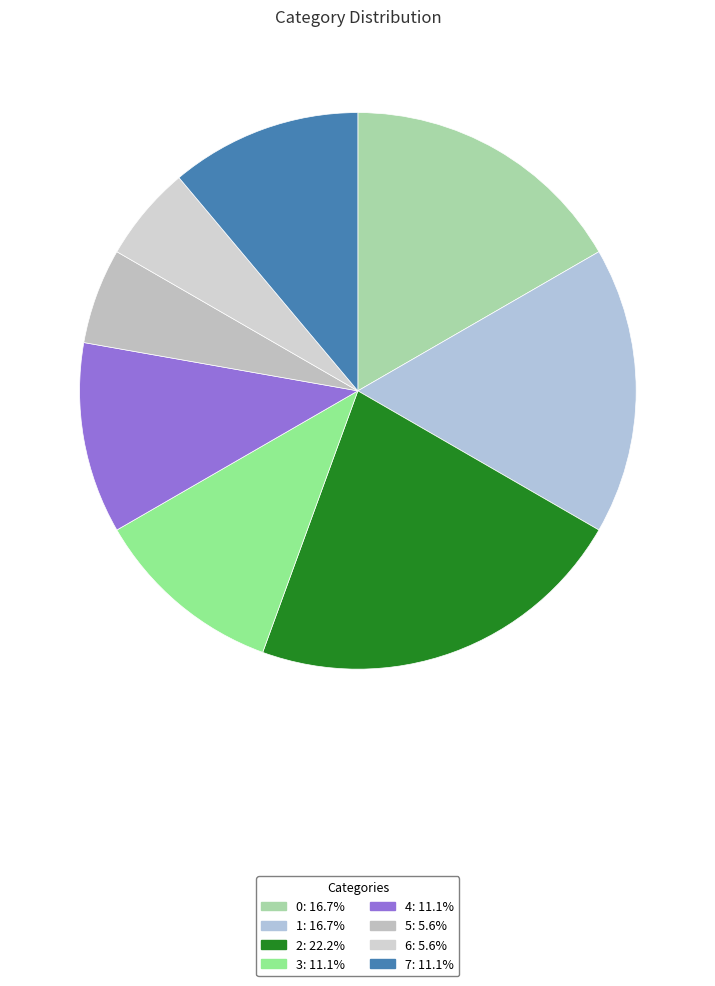

The 3 slice represents 11% of the pie. True or false?

True